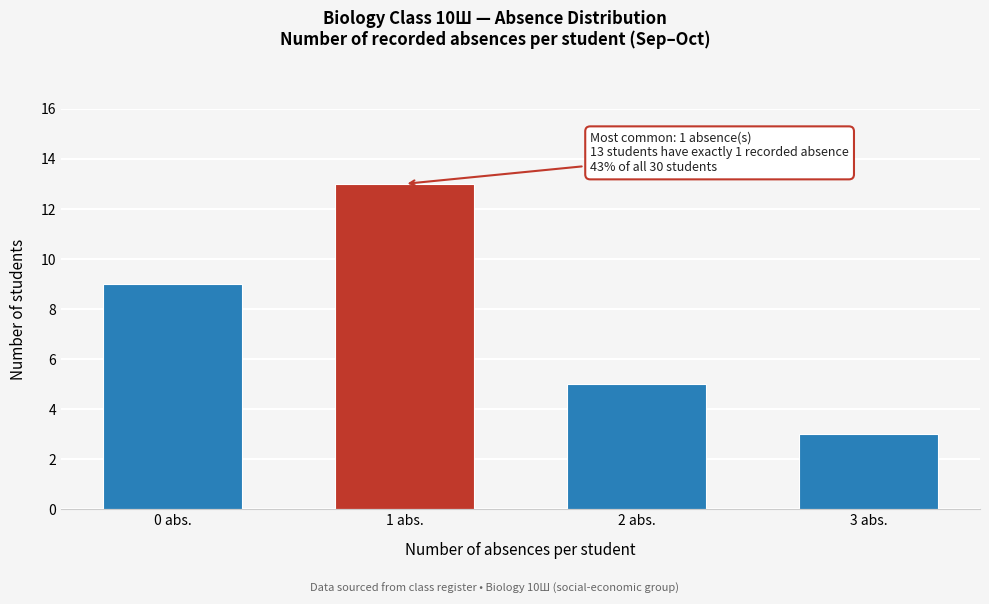

Reading left to right, transcribe all the data shown in this chart.

0 abs.=9	1 abs.=13	2 abs.=5	3 abs.=3